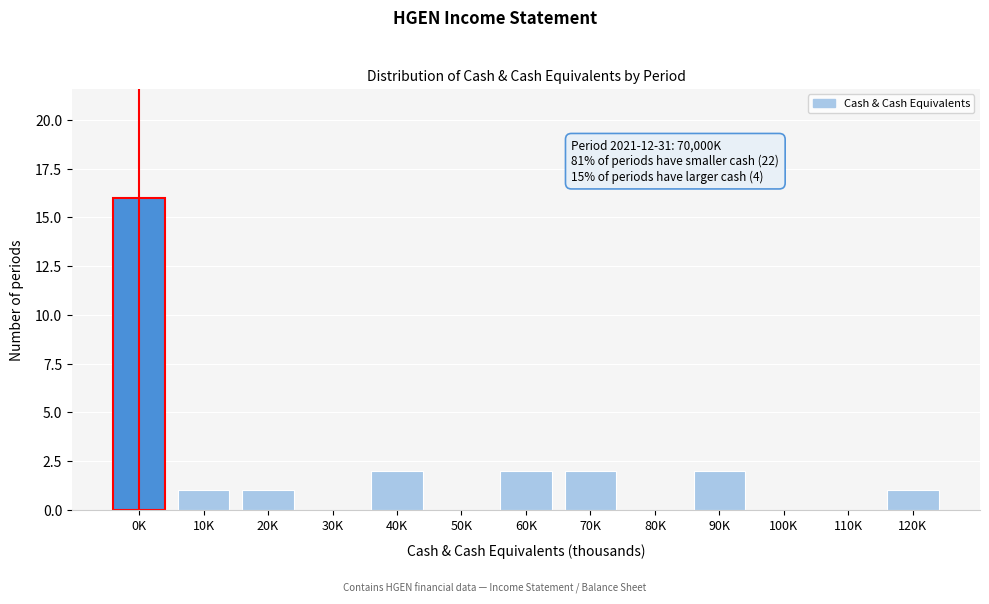

Reading left to right, what are all the values shown in this chart?

0K=16	10K=1	20K=1	30K=0	40K=2	50K=0	60K=2	70K=2	80K=0	90K=2	100K=0	110K=0	120K=1